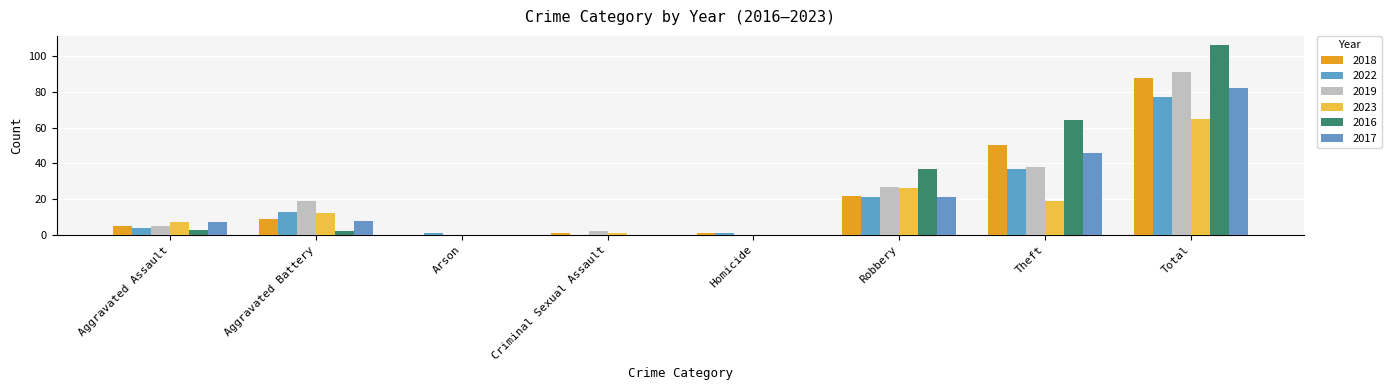

What is the spread (max minus min) of values at Aggravated Assault?

4